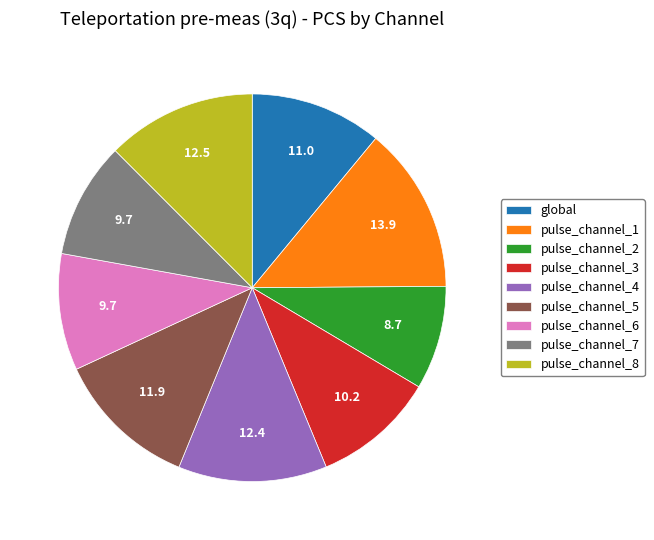

Does pulse_channel_4 represent more than half of the total?

No